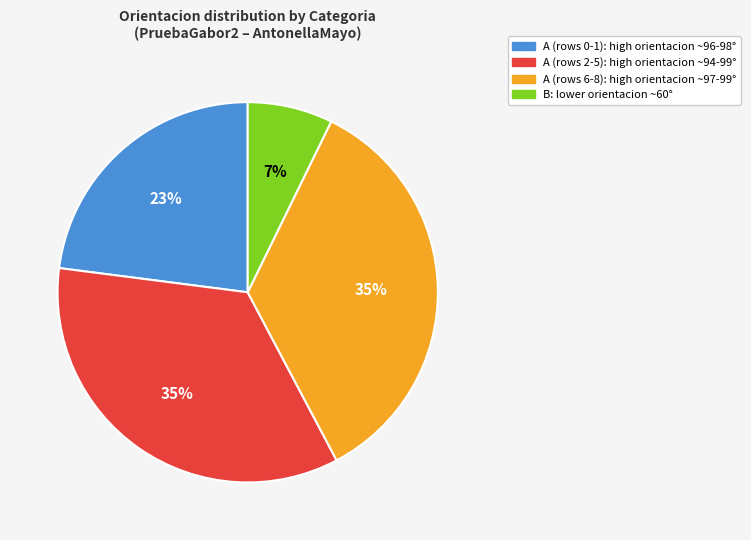

Is there a majority slice in this chart?

No